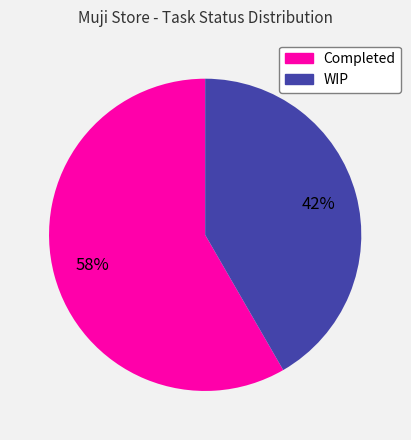

True or false: Completed accounts for 58% of the total.

True